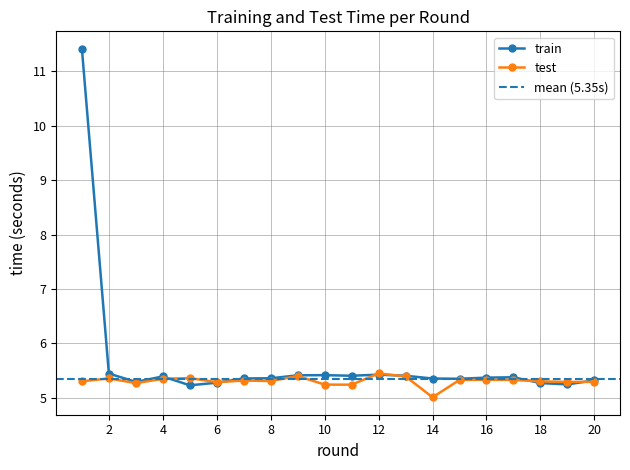

Where do train and test first cross each other?

4 and 5